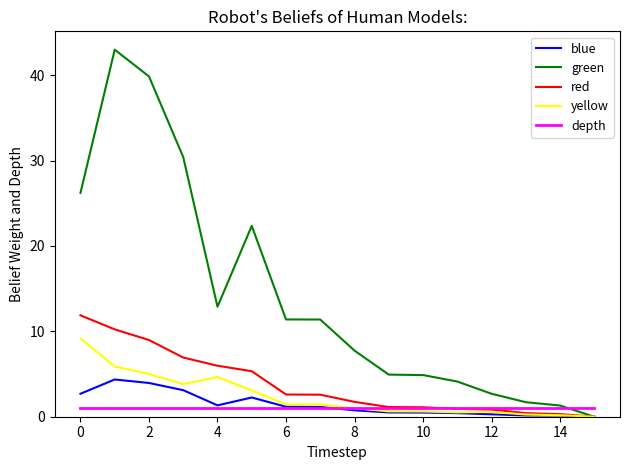

Which series has the largest range (max minus min)?

green